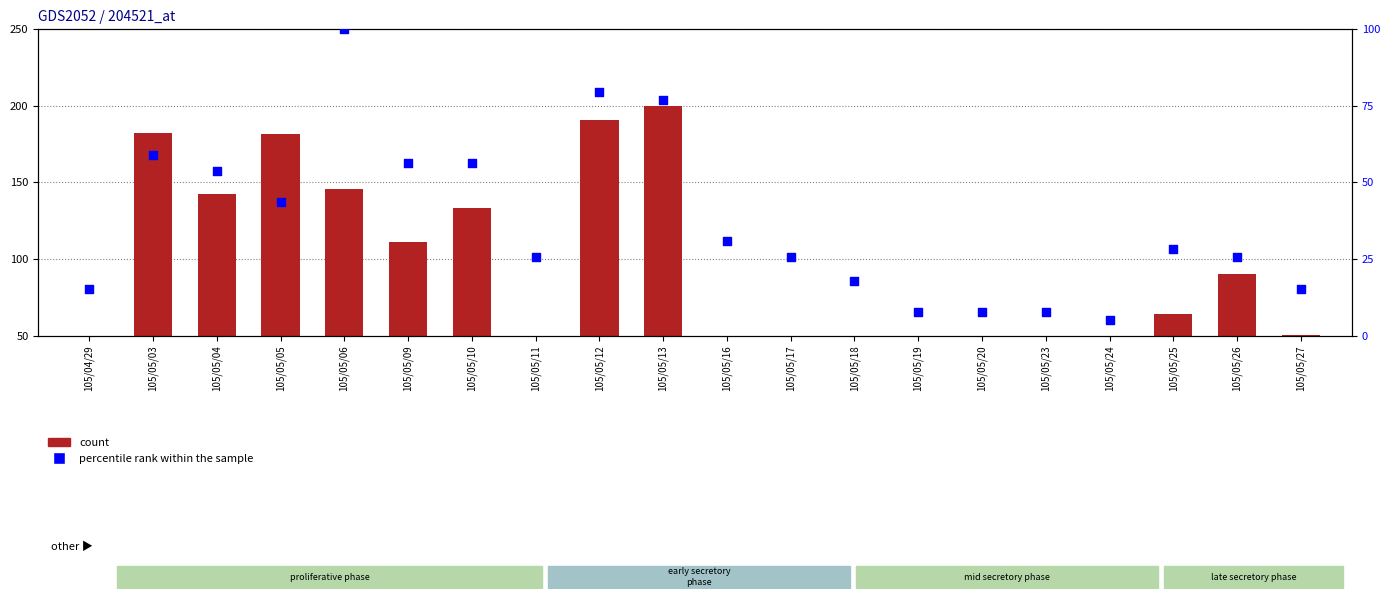

Which series has the largest total across all categories?

count